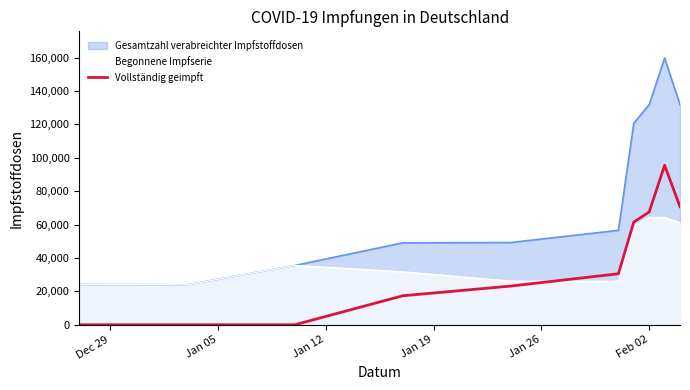

What is the value of the 10th point from the left?

70696